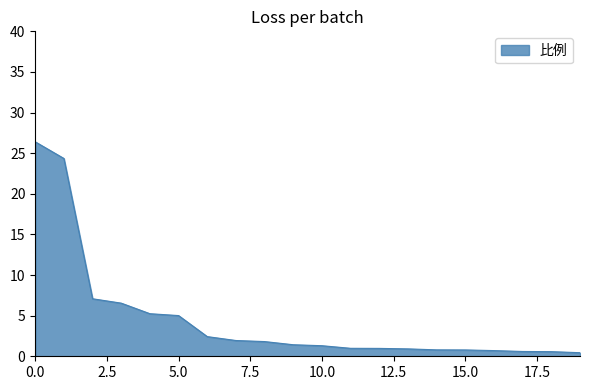

What is the minimum value shown in the chart?

0.4